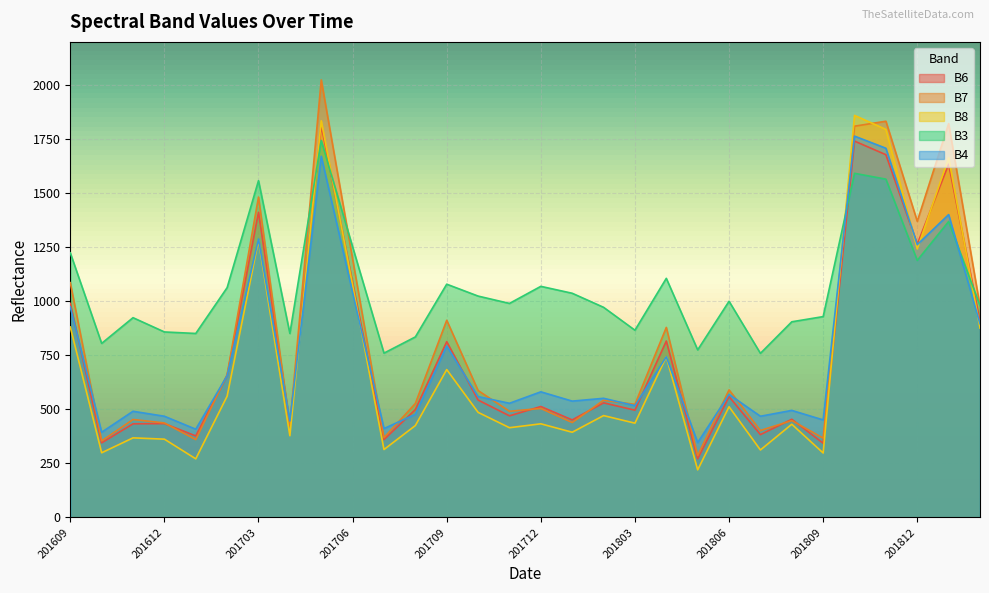

Between which two adjacent categories do B6 and B8 first intersect?

201704 and 201705